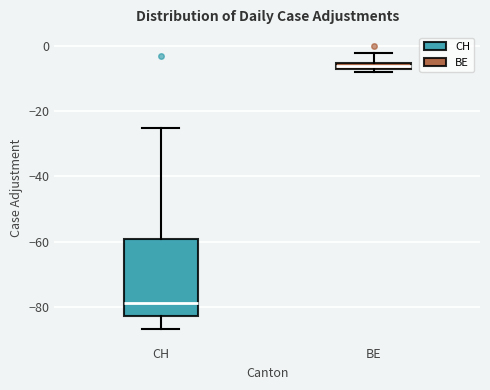

Where is the lower edge of the box for BE on the y-axis? The values are not printed on the chart, so give them approximately, as read against the axis.

-6